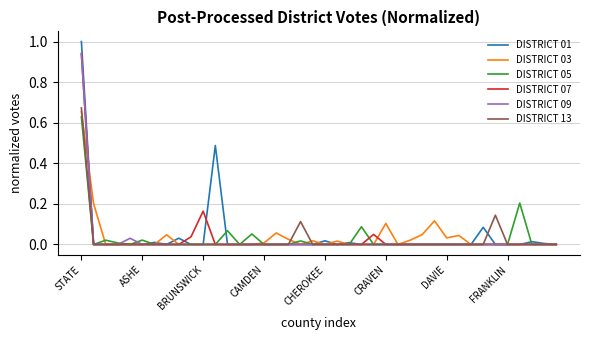

What is the highest value of the DISTRICT 01 series?

1.0